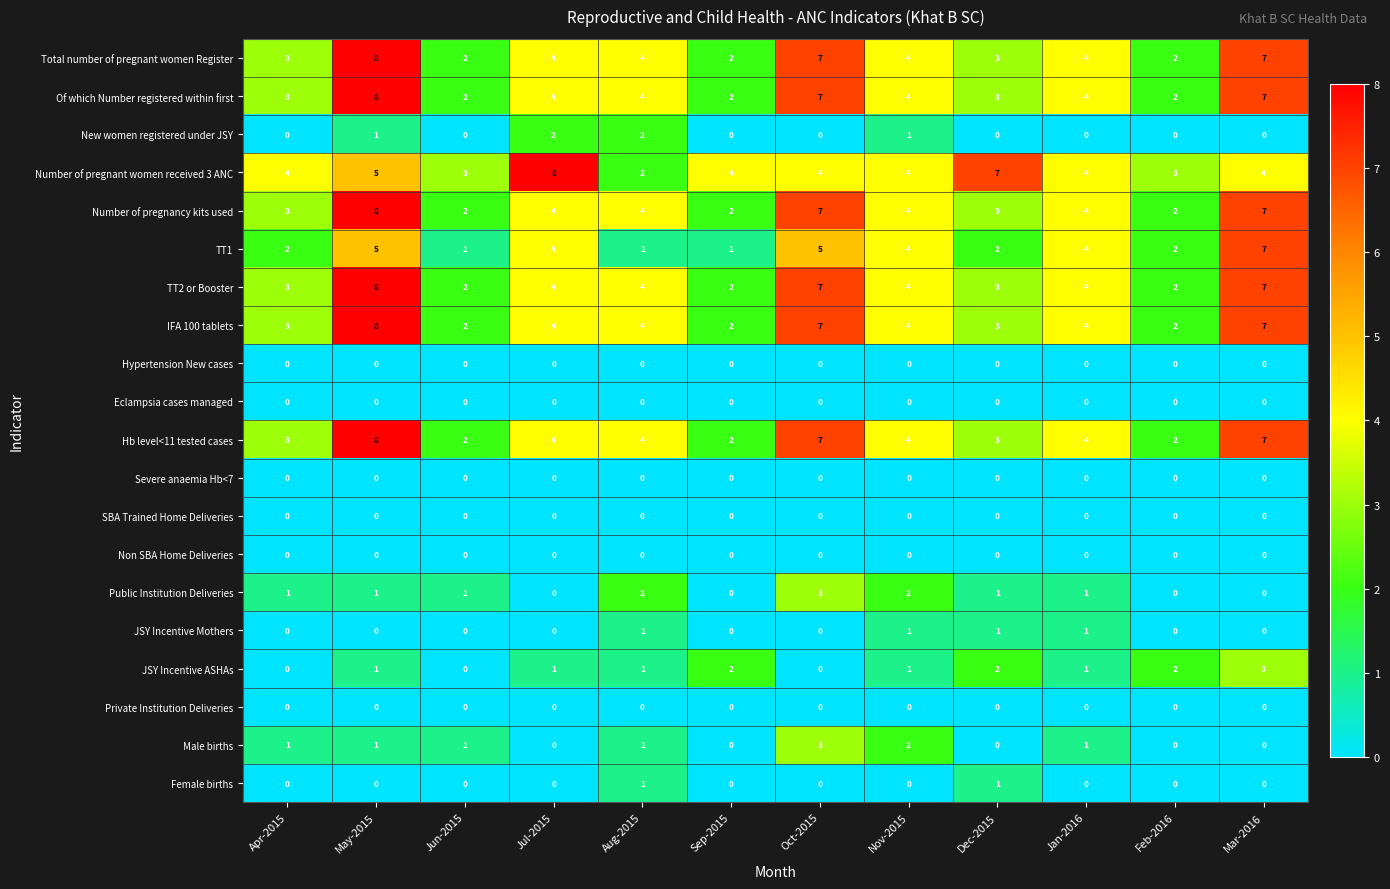

The value of Eclampsia cases managed at Dec-2015 is 0. True or false?

True